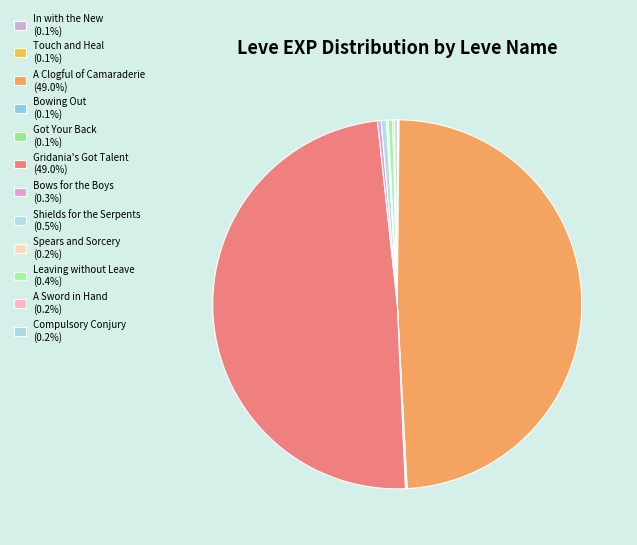

Does Shields for the Serpents account for over 50% of the chart?

No